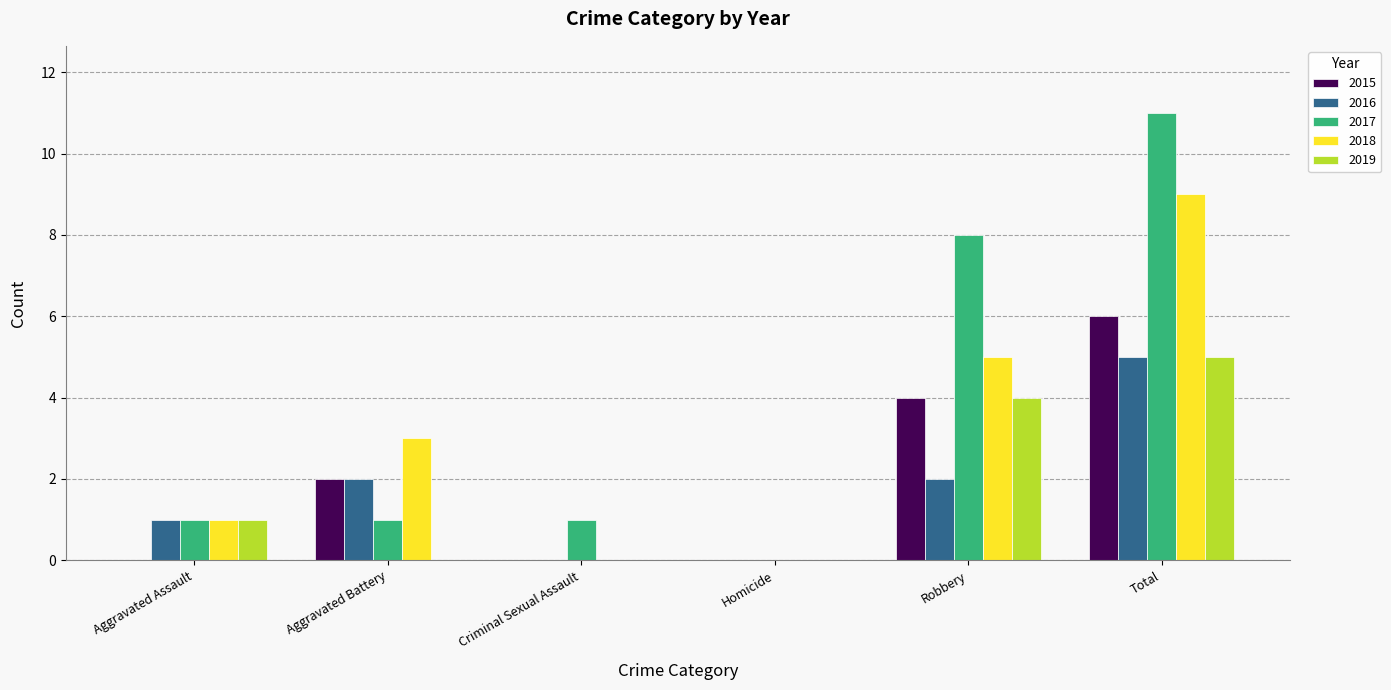

What is the sum of the 2018 values at Robbery and Criminal Sexual Assault?

5